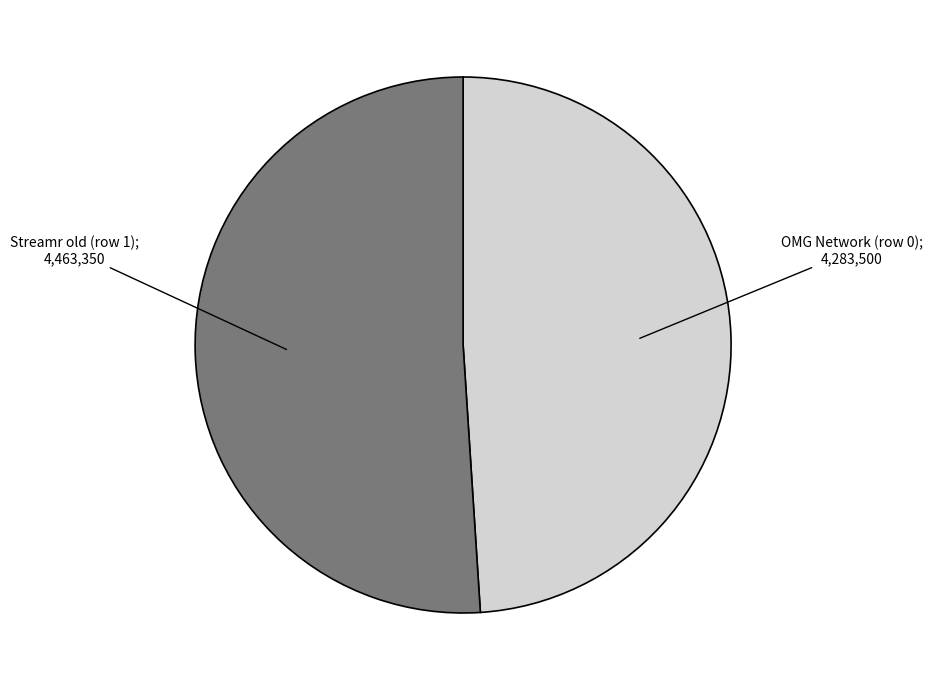

Does any single category account for the majority?

Yes